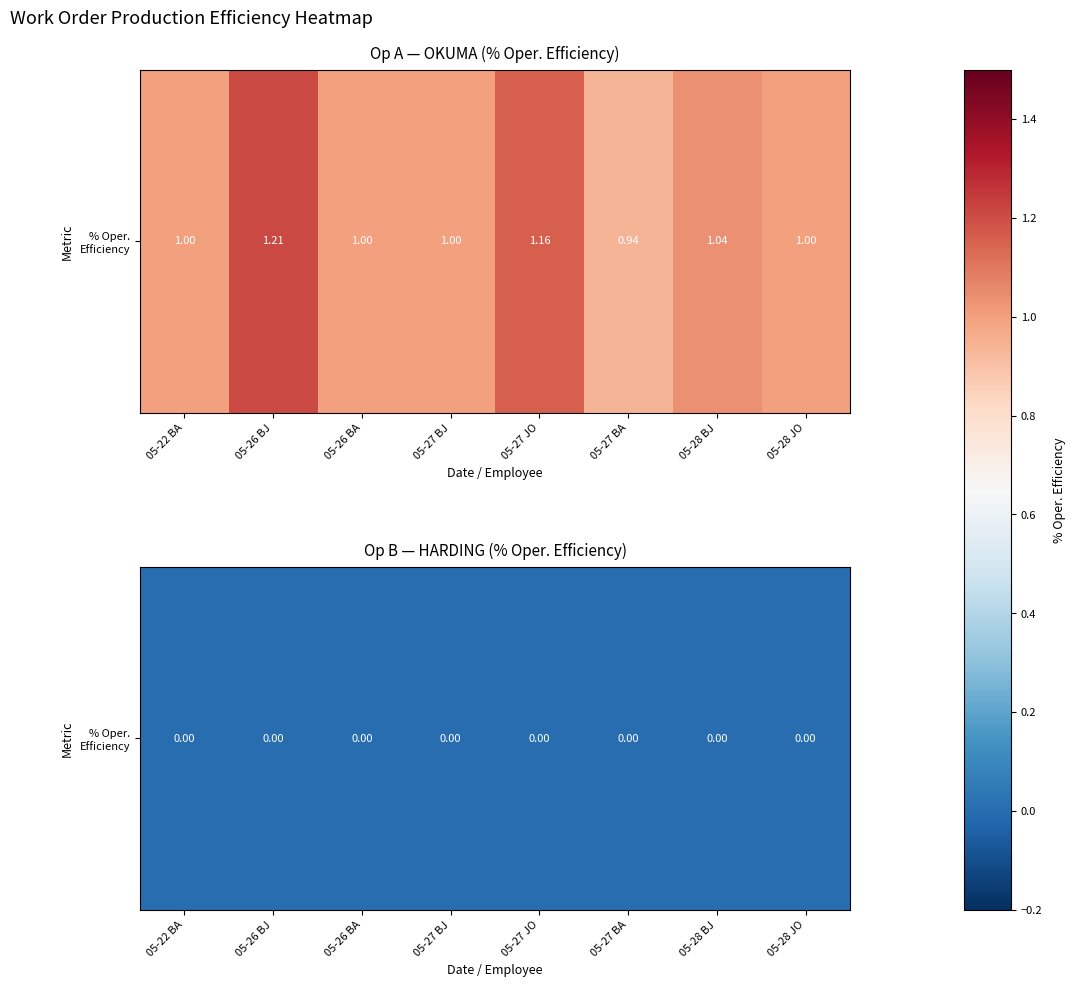

What is the average value?

1.0